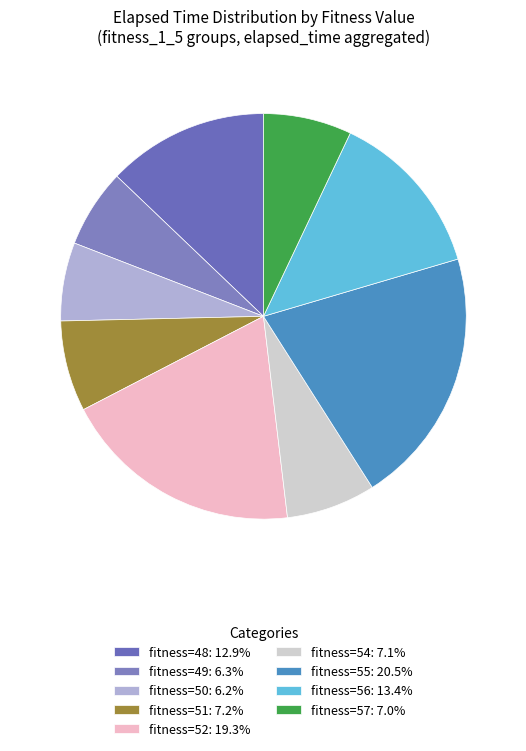

How many segments does this pie chart have?

9